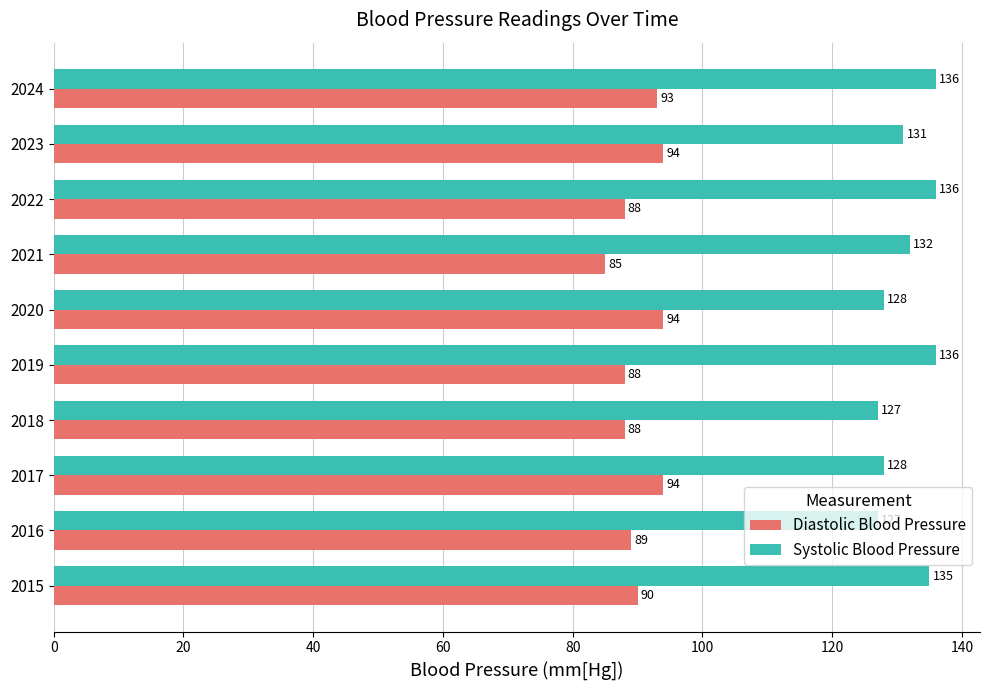

Count the Diastolic Blood Pressure values in the range 88 to 94.

9